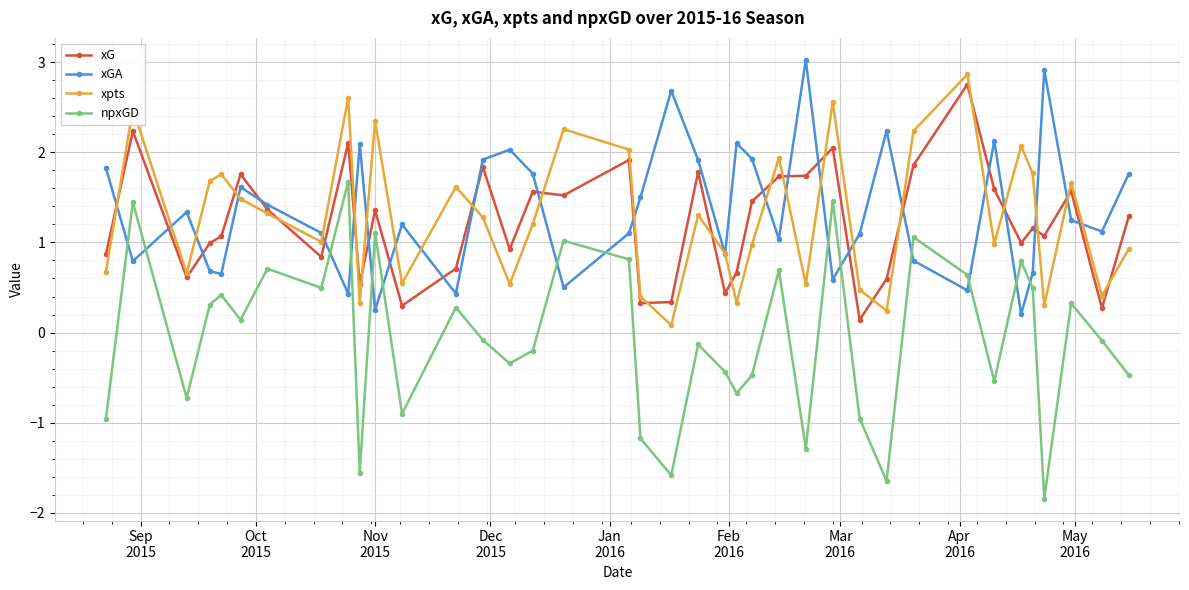

Which series has the widest spread of values?

npxGD